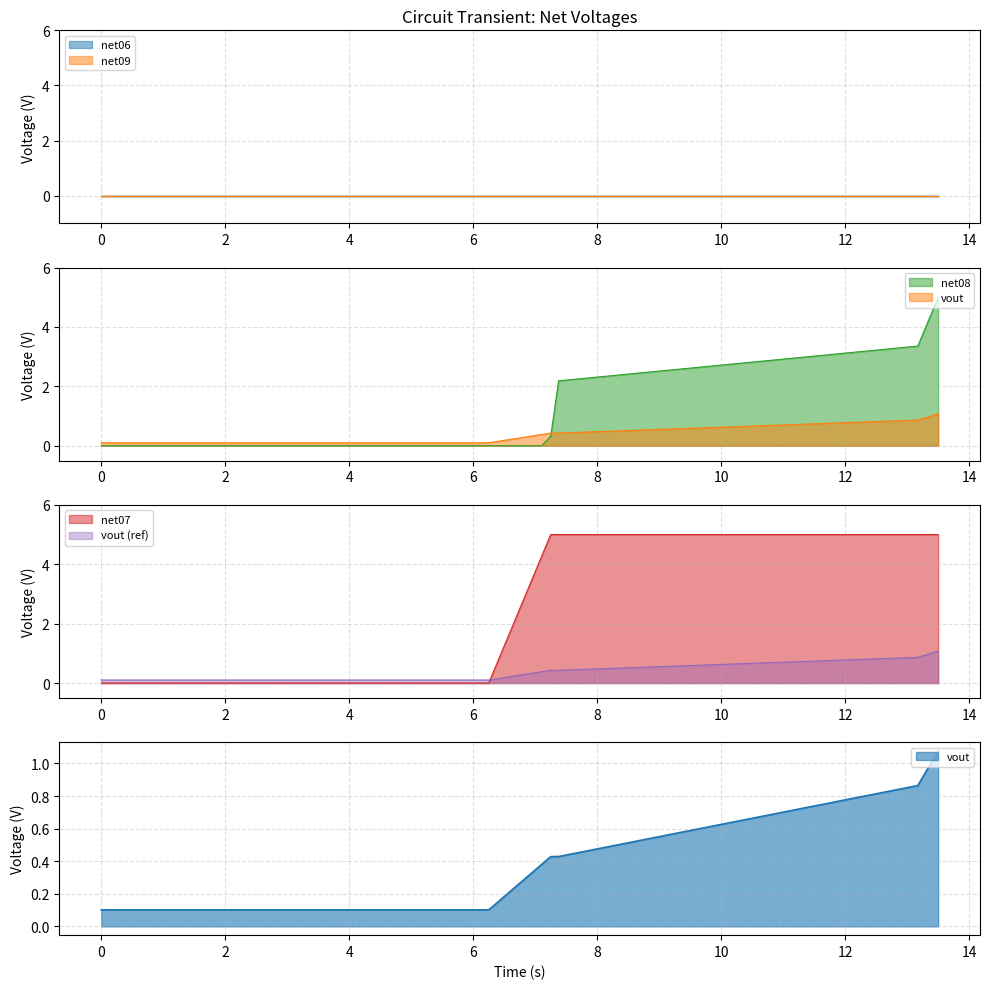

In vout, how many points are higher than both neighbors (excluding endpoints)?

3